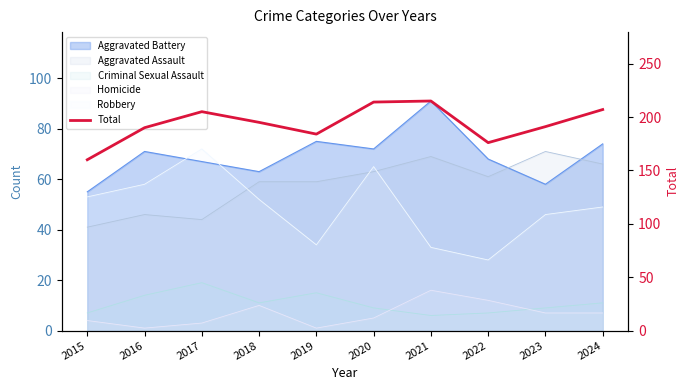

Rank the categories by value from lowest to highest.

2015, 2022, 2019, 2016, 2023, 2018, 2017, 2024, 2020, 2021